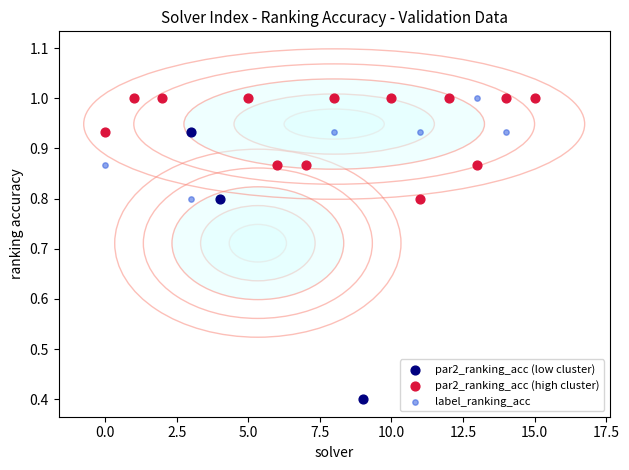

Which series has the widest spread of Y values?

label_ranking_acc